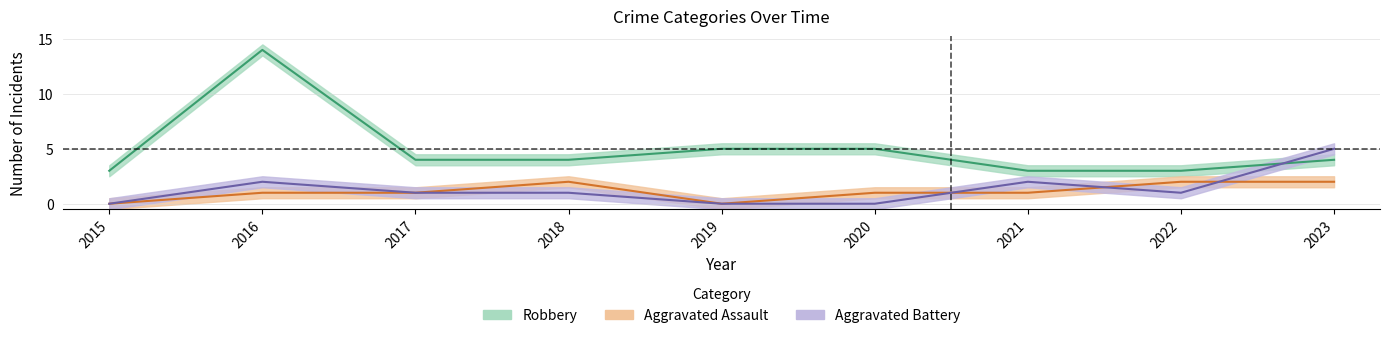

In Aggravated Assault, how many points are lower than both neighbors (excluding endpoints)?

1